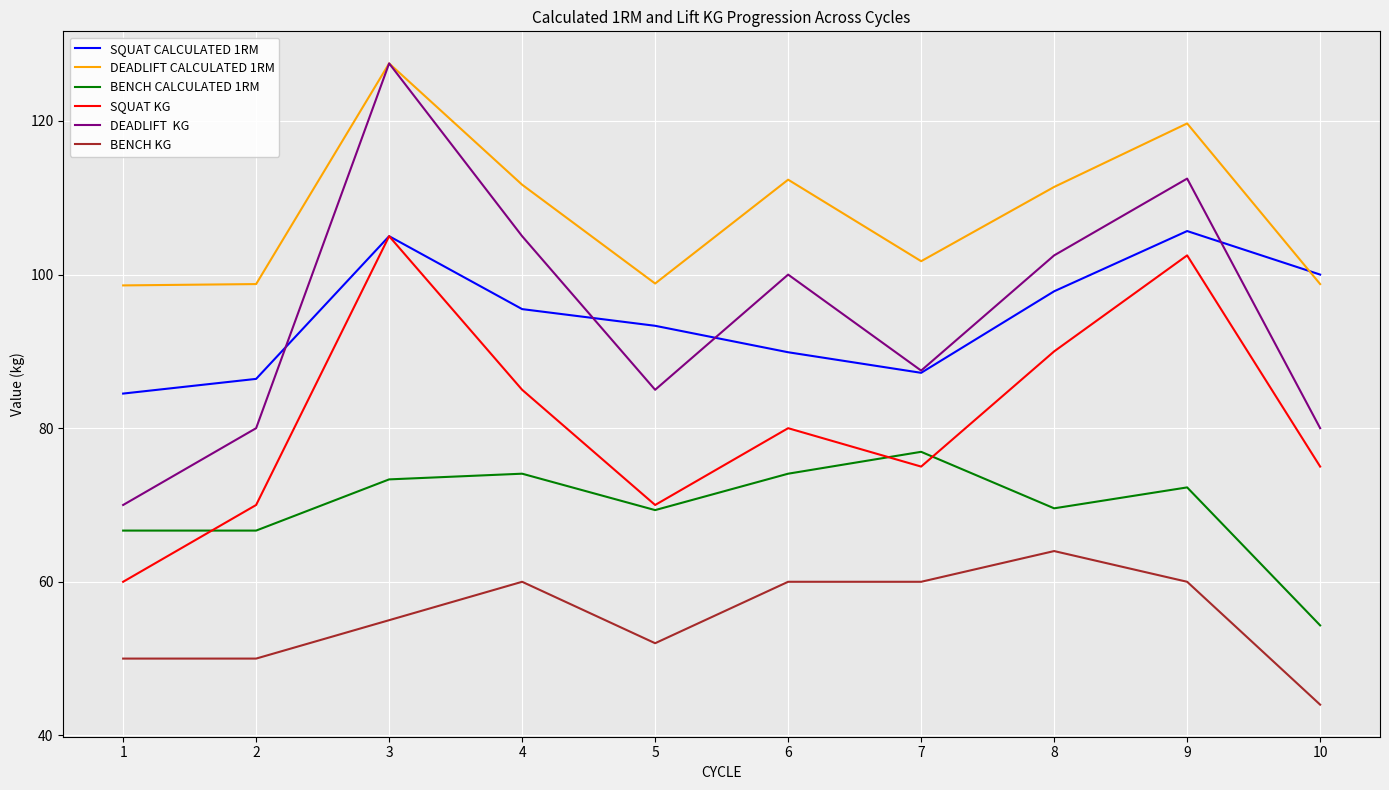

What is the minimum value shown in the chart?

44.0